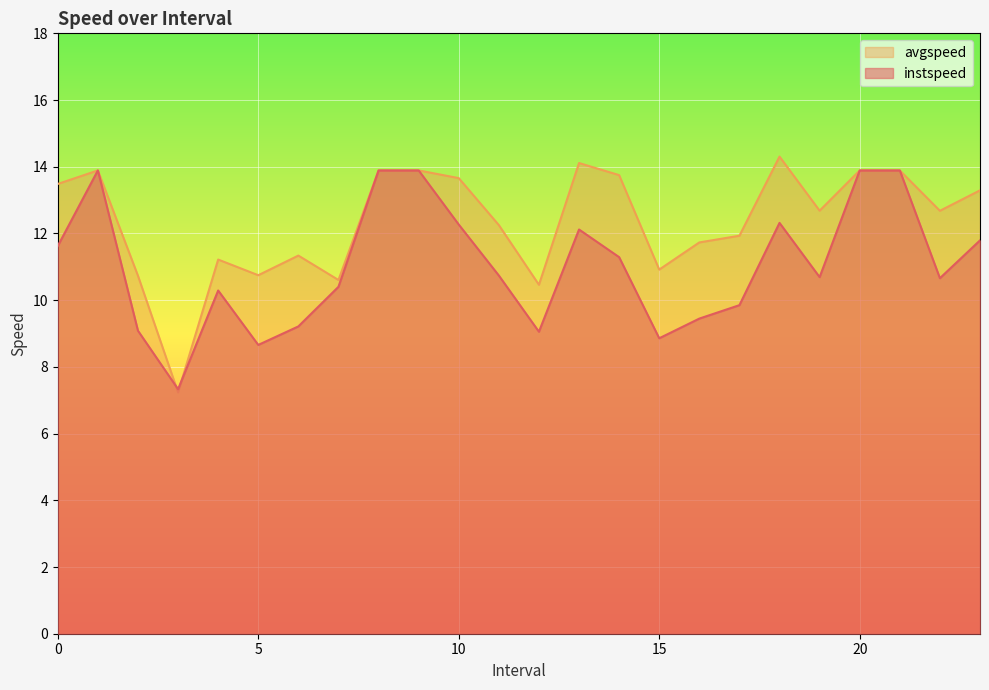

Which has a higher value, 11.0 or 7.0?

11.0